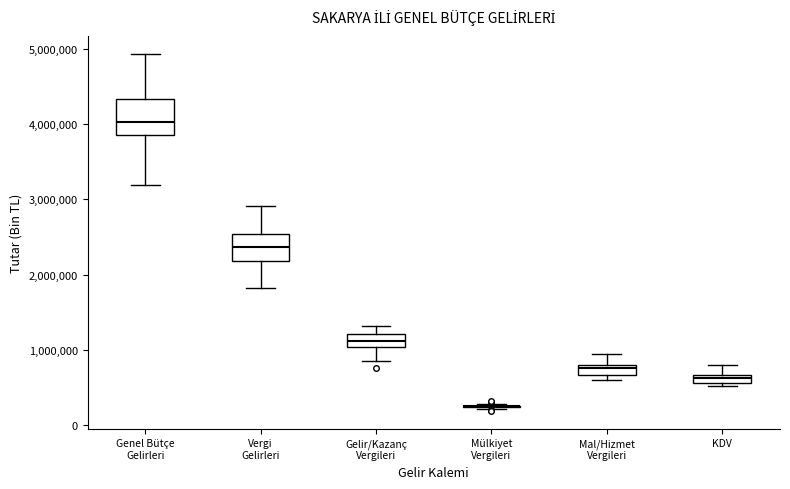

Where does the median line of the box for Gelir/Kazanç Vergileri sit on the y-axis? The values are not printed on the chart, so give them approximately, as read against the axis.

1100000